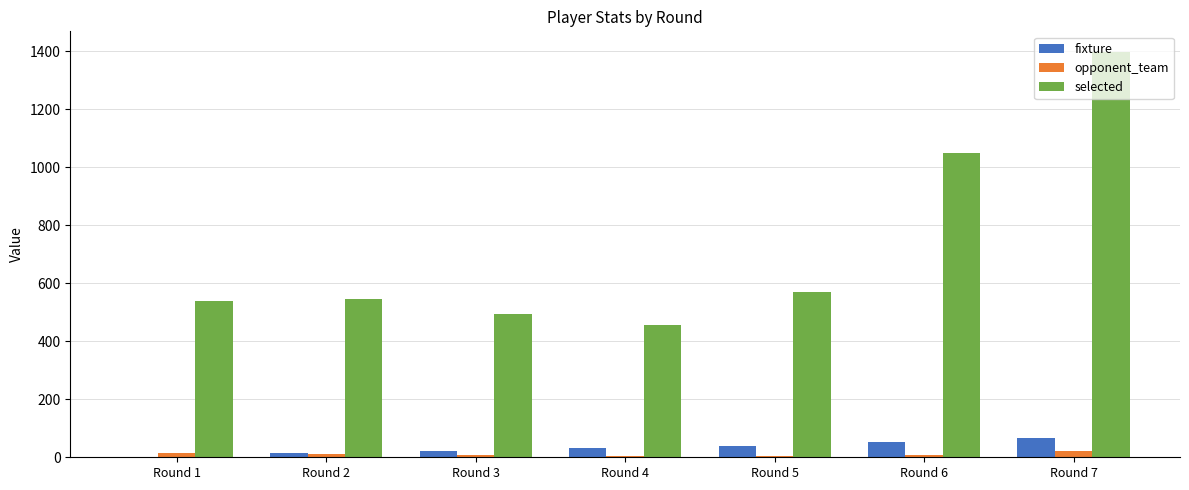

Which series changed the most between Round 4 and Round 7?

selected